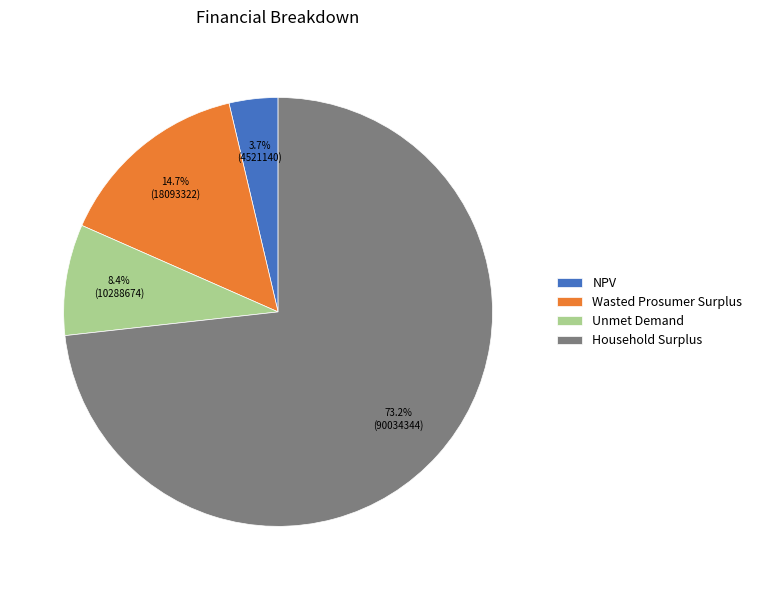

How many segments does this pie chart have?

4